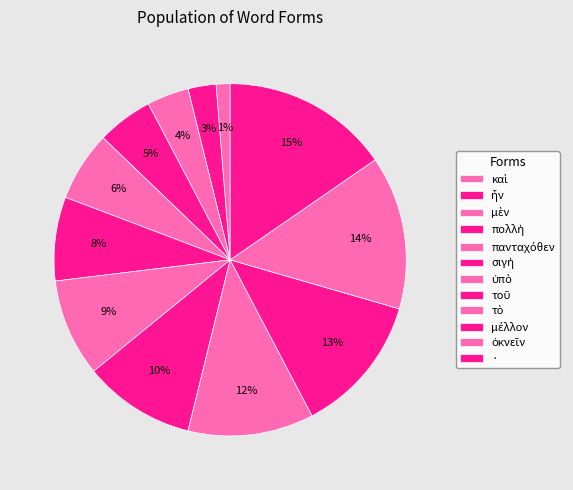

What is the change in value from ὑπὸ to μέλλον?

+3